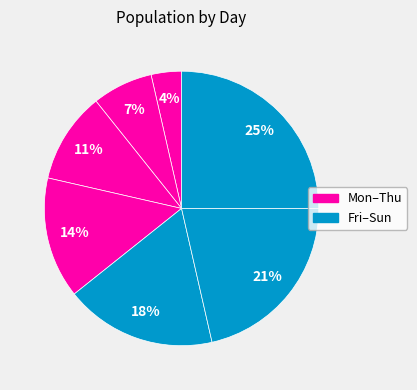

Count the number of slices in the pie.

7